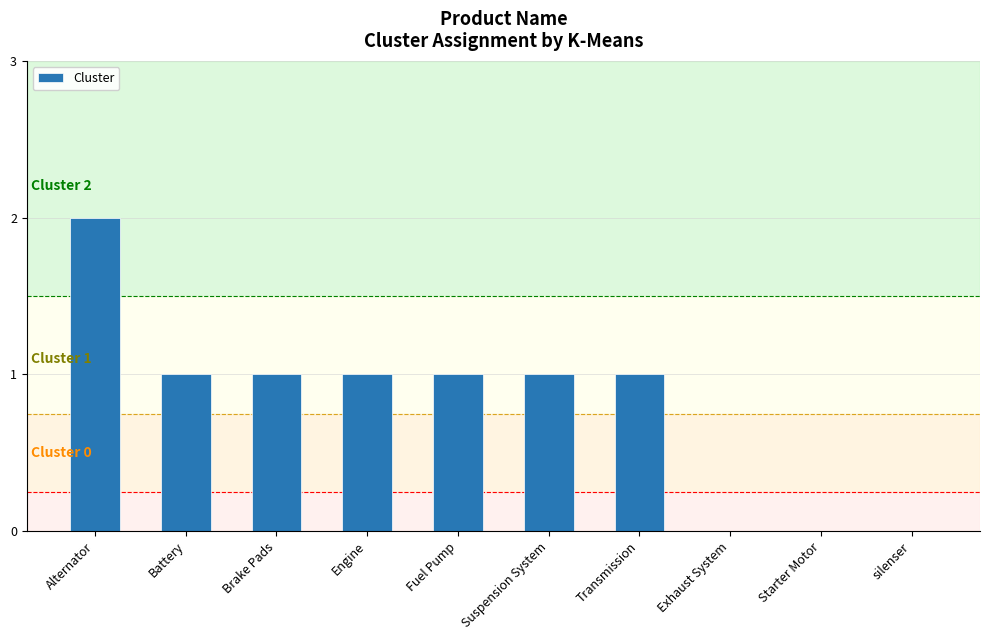

How many series are shown in this chart?

1